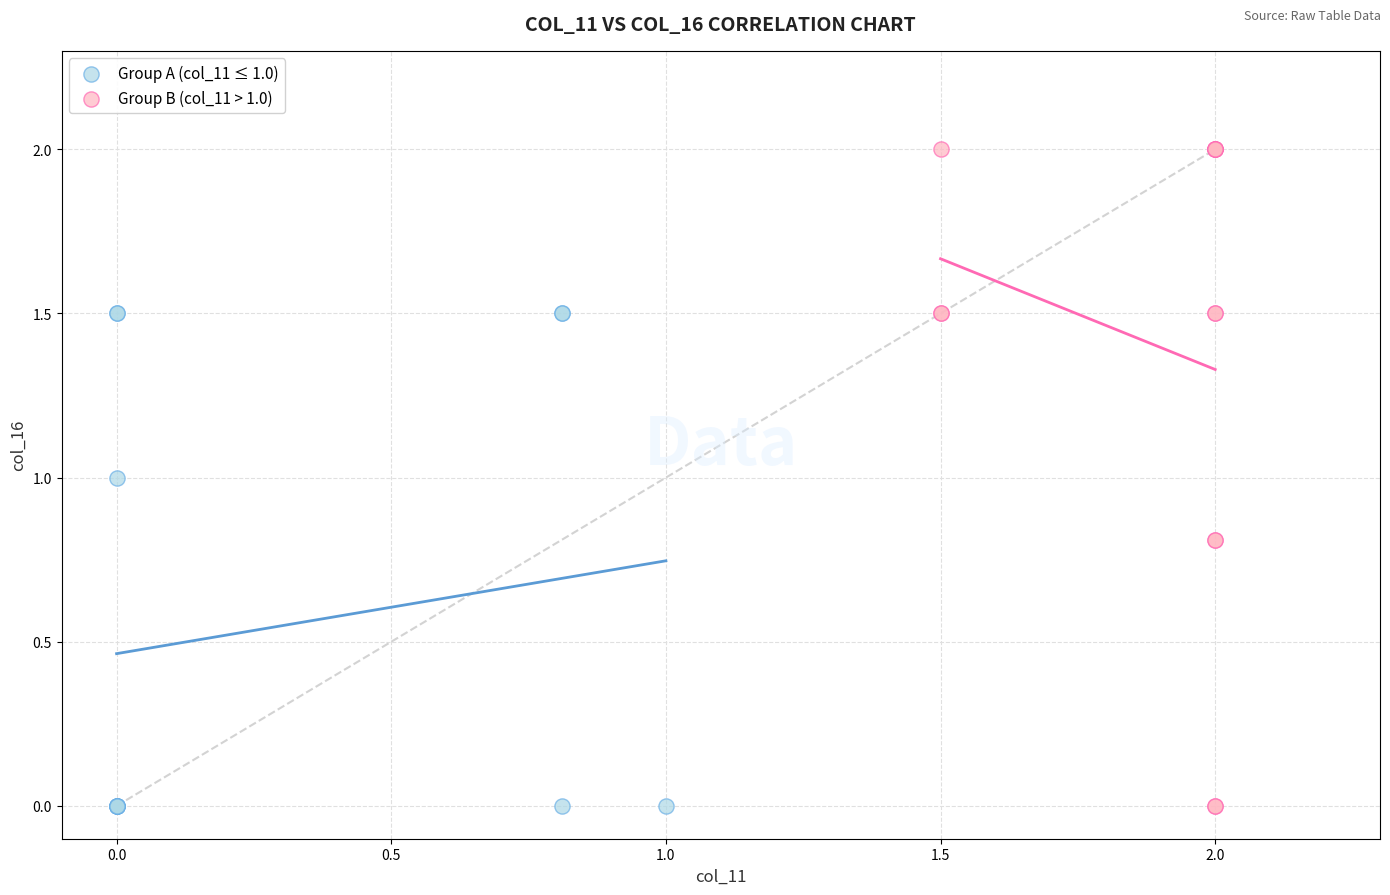

Which series reaches the maximum Y coordinate?

Group B (col_11 > 1.0)